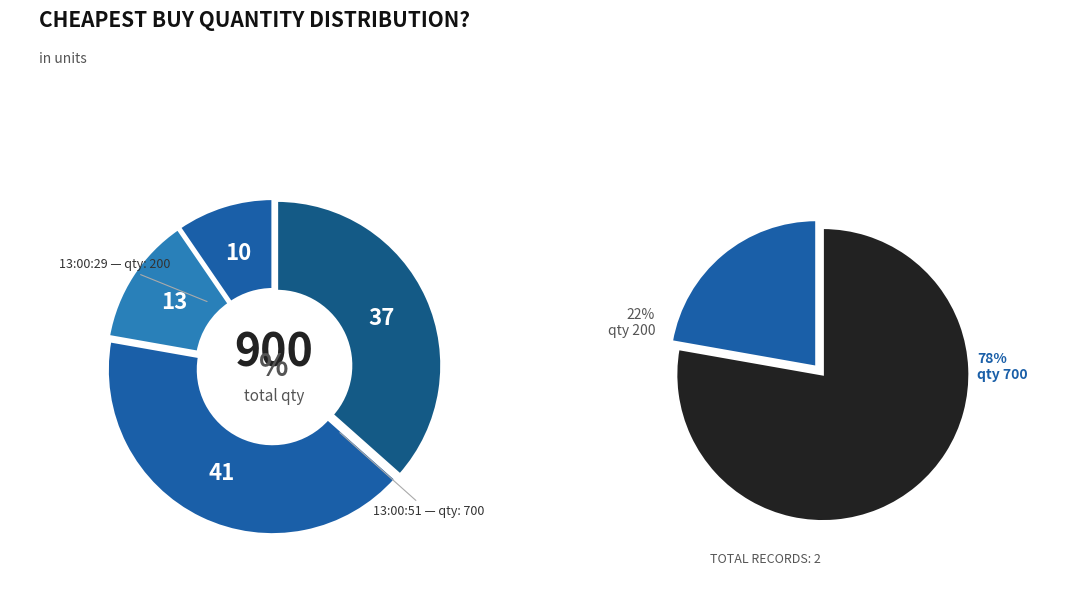

How many segments does this pie chart have?

2